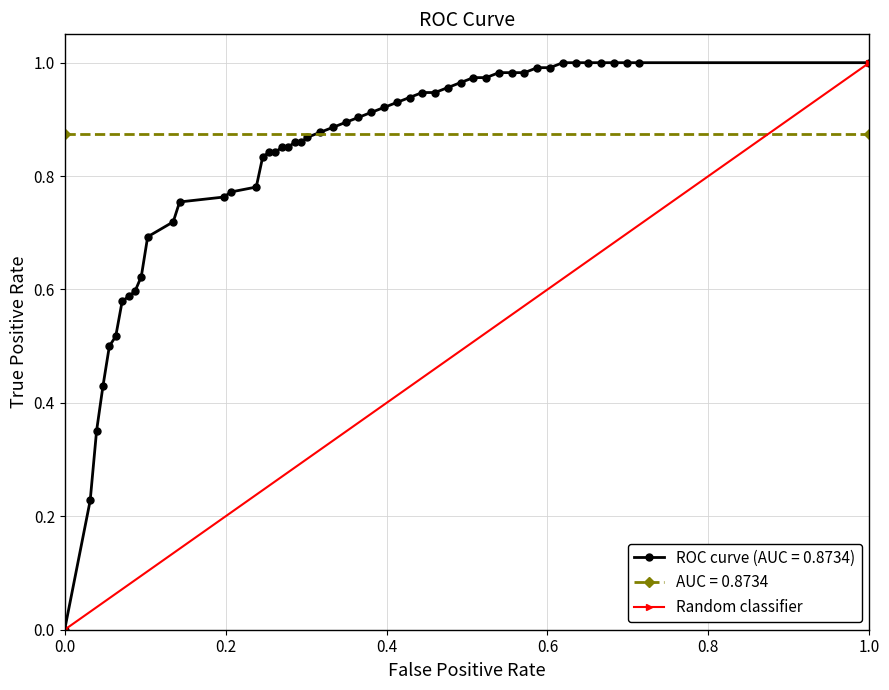

True or false: ROC curve (AUC = 0.8734) has a value of 1.8 at 1.0.

False